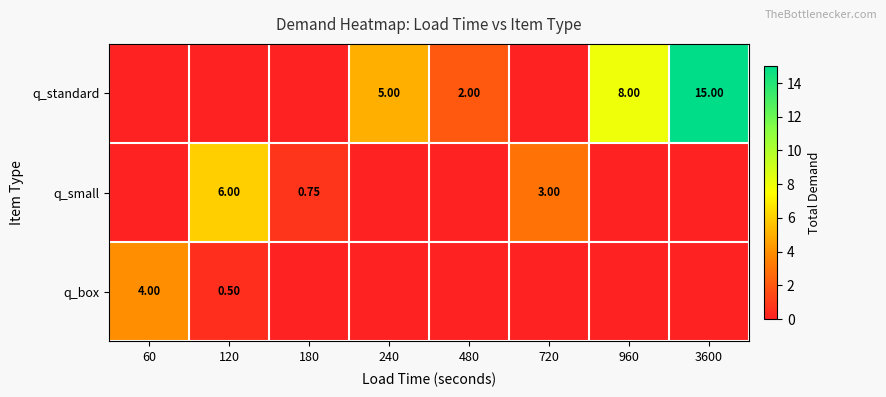

What is the difference between the q_standard values at 240 and 480?

3.0